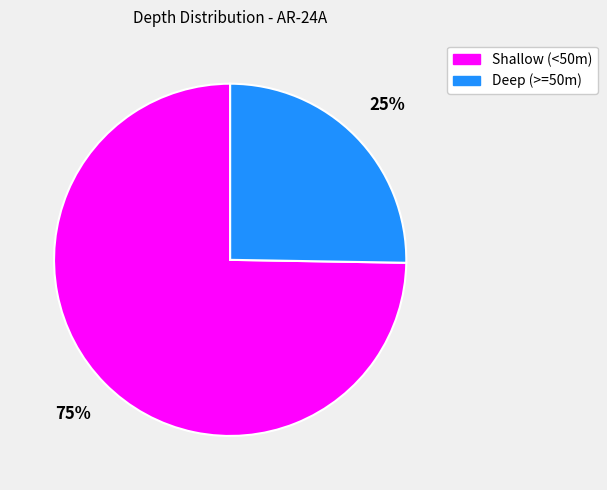

Which has a higher value, Deep (>=50m) or Shallow (<50m)?

Shallow (<50m)